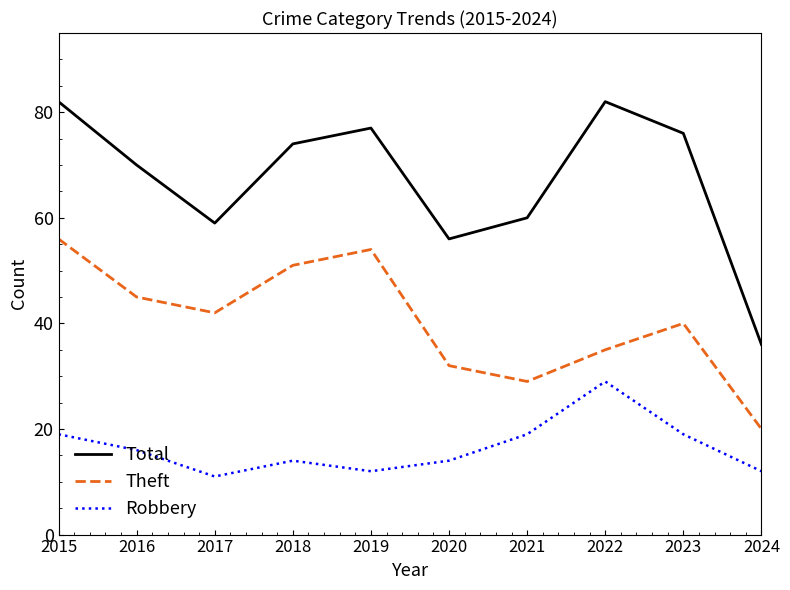

Reading left to right, list all the values displayed in this chart.

Total: 2015=82	2016=70	2017=59	2018=74	2019=77	2020=56	2021=60	2022=82	2023=76	2024=36
Theft: 2015=56	2016=45	2017=42	2018=51	2019=54	2020=32	2021=29	2022=35	2023=40	2024=20
Robbery: 2015=19	2016=16	2017=11	2018=14	2019=12	2020=14	2021=19	2022=29	2023=19	2024=12